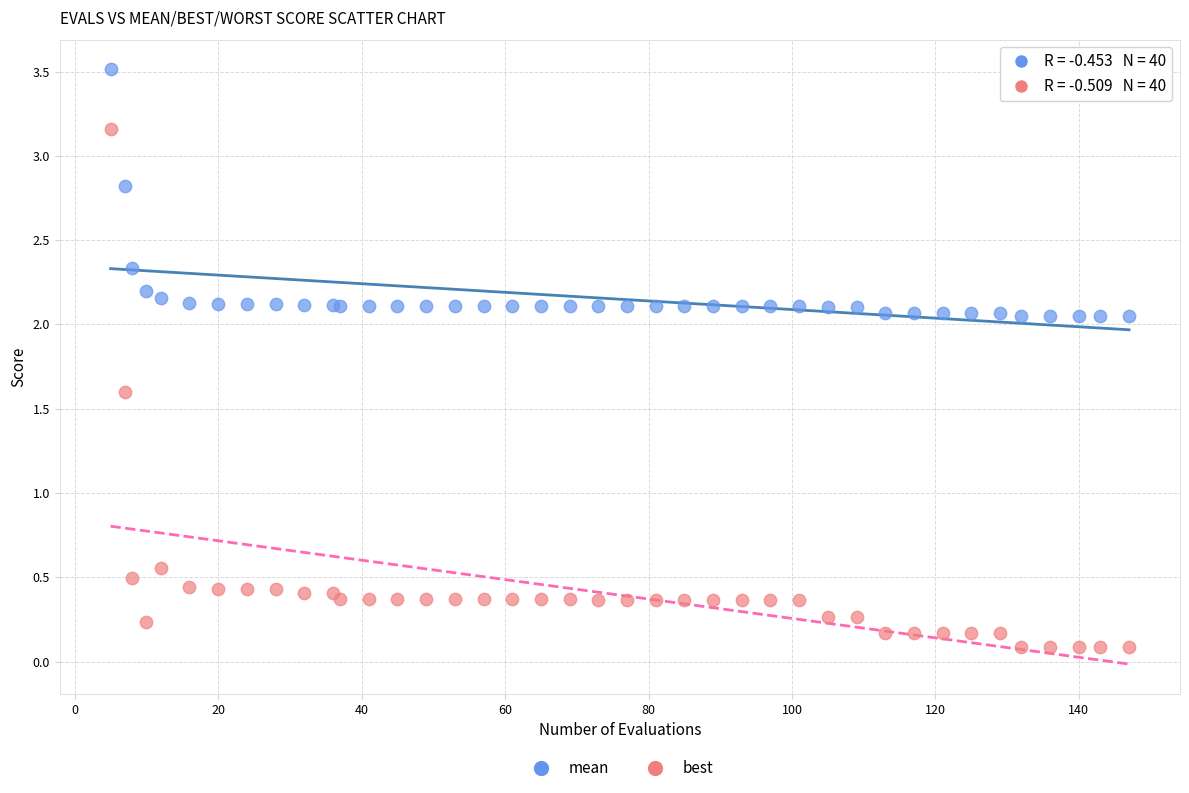

Which series reaches the maximum Y coordinate?

mean